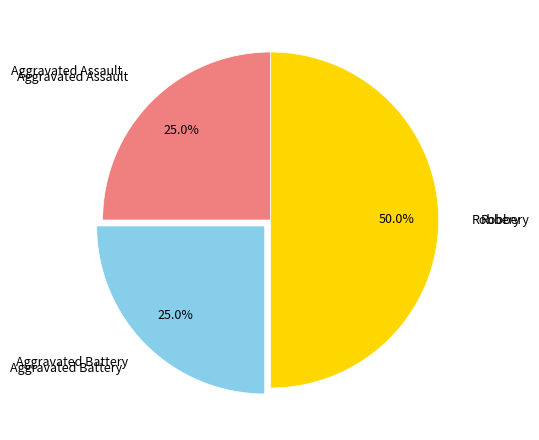

Is it true that Aggravated Battery is 25% of the pie?

True